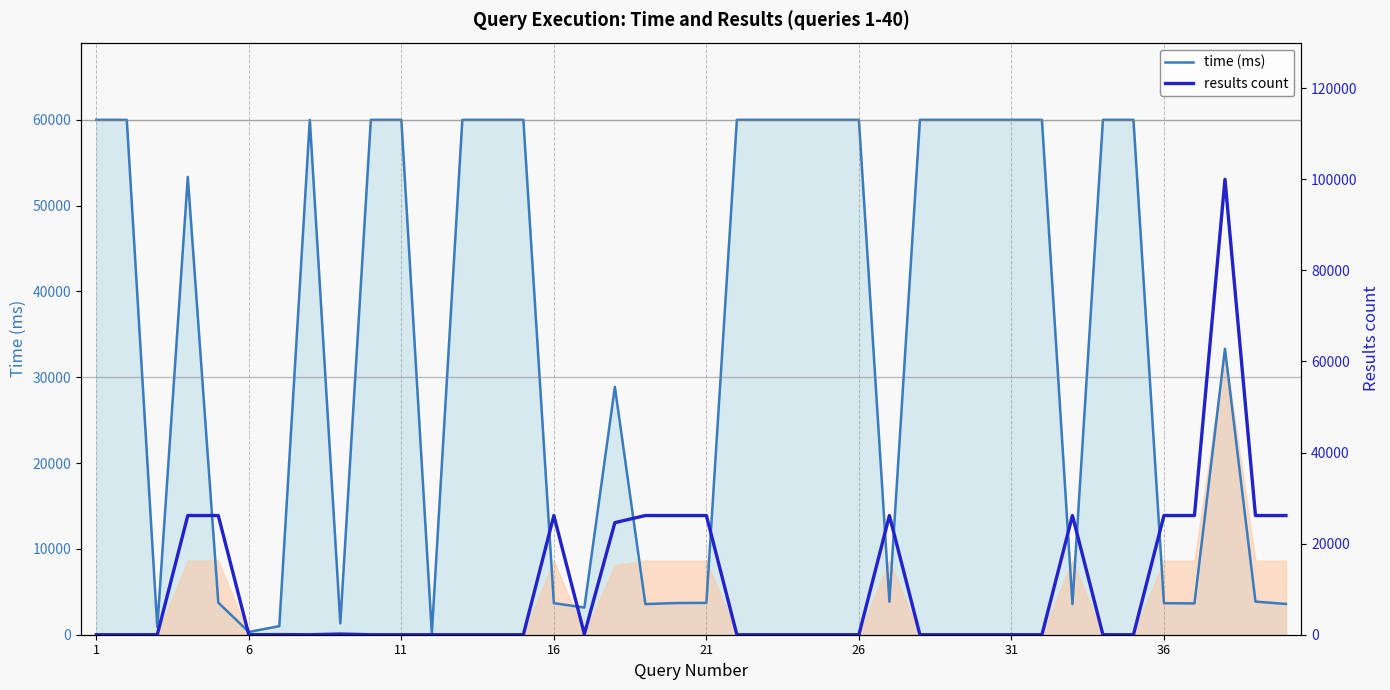

What is the highest value of the time (ms) series?

60000